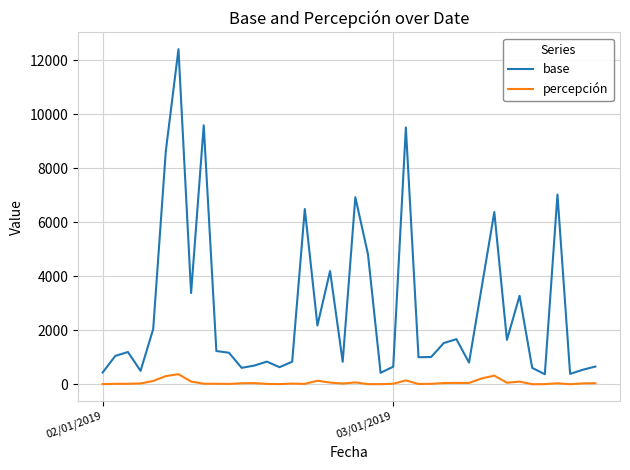

Which series has the largest total across all categories?

base